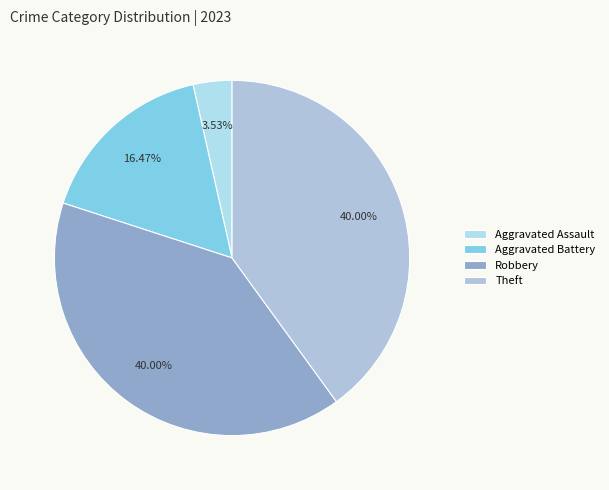

To the nearest percent, what is the average slice percentage?

25%